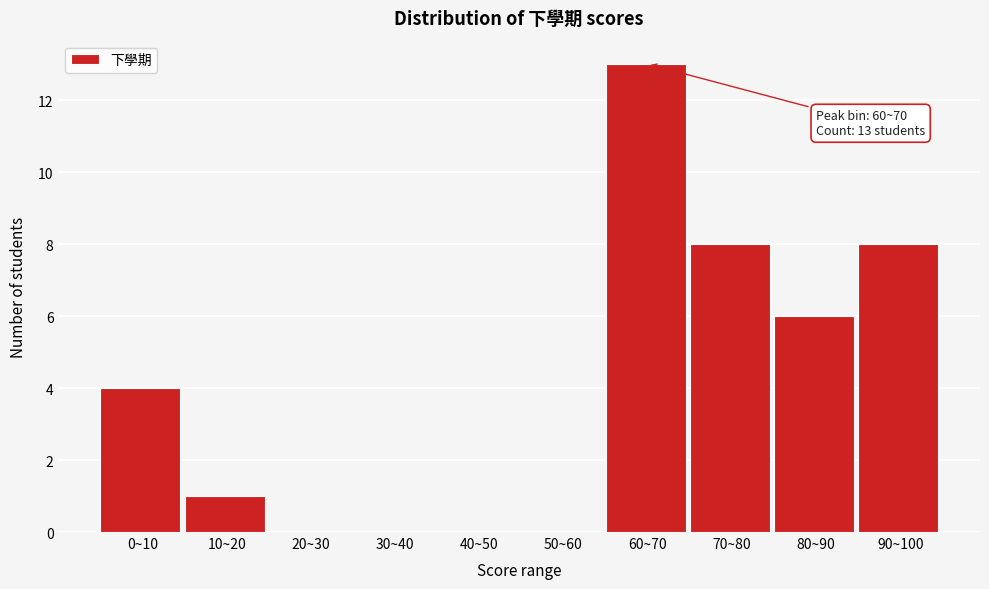

Reading left to right, what are all the values shown in this chart?

0~10=4	10~20=1	20~30=0	30~40=0	40~50=0	50~60=0	60~70=13	70~80=8	80~90=6	90~100=8